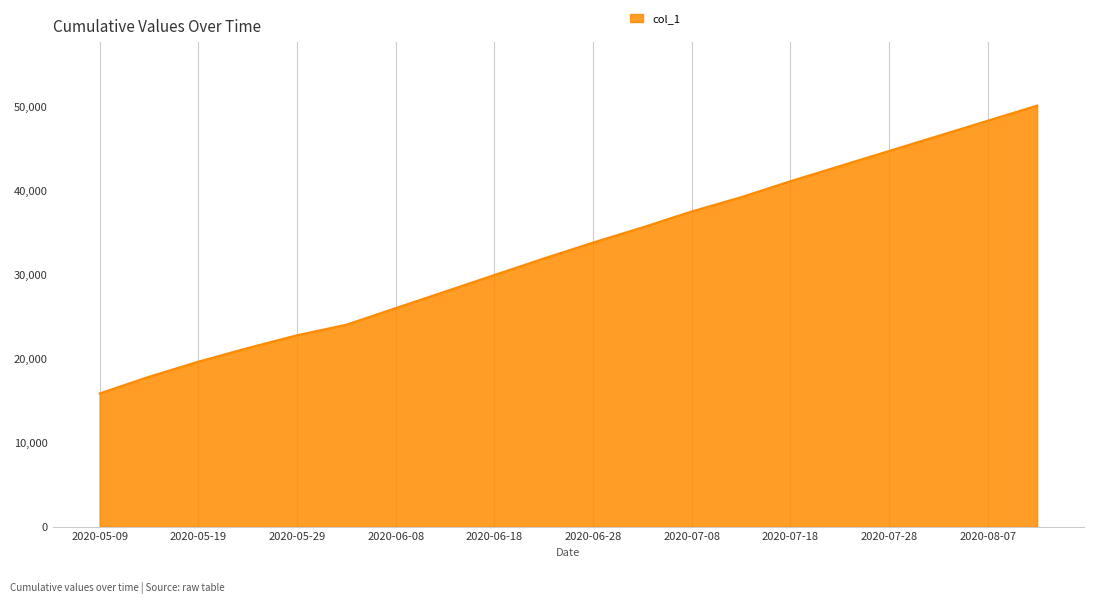

How many lines are shown in the chart?

1